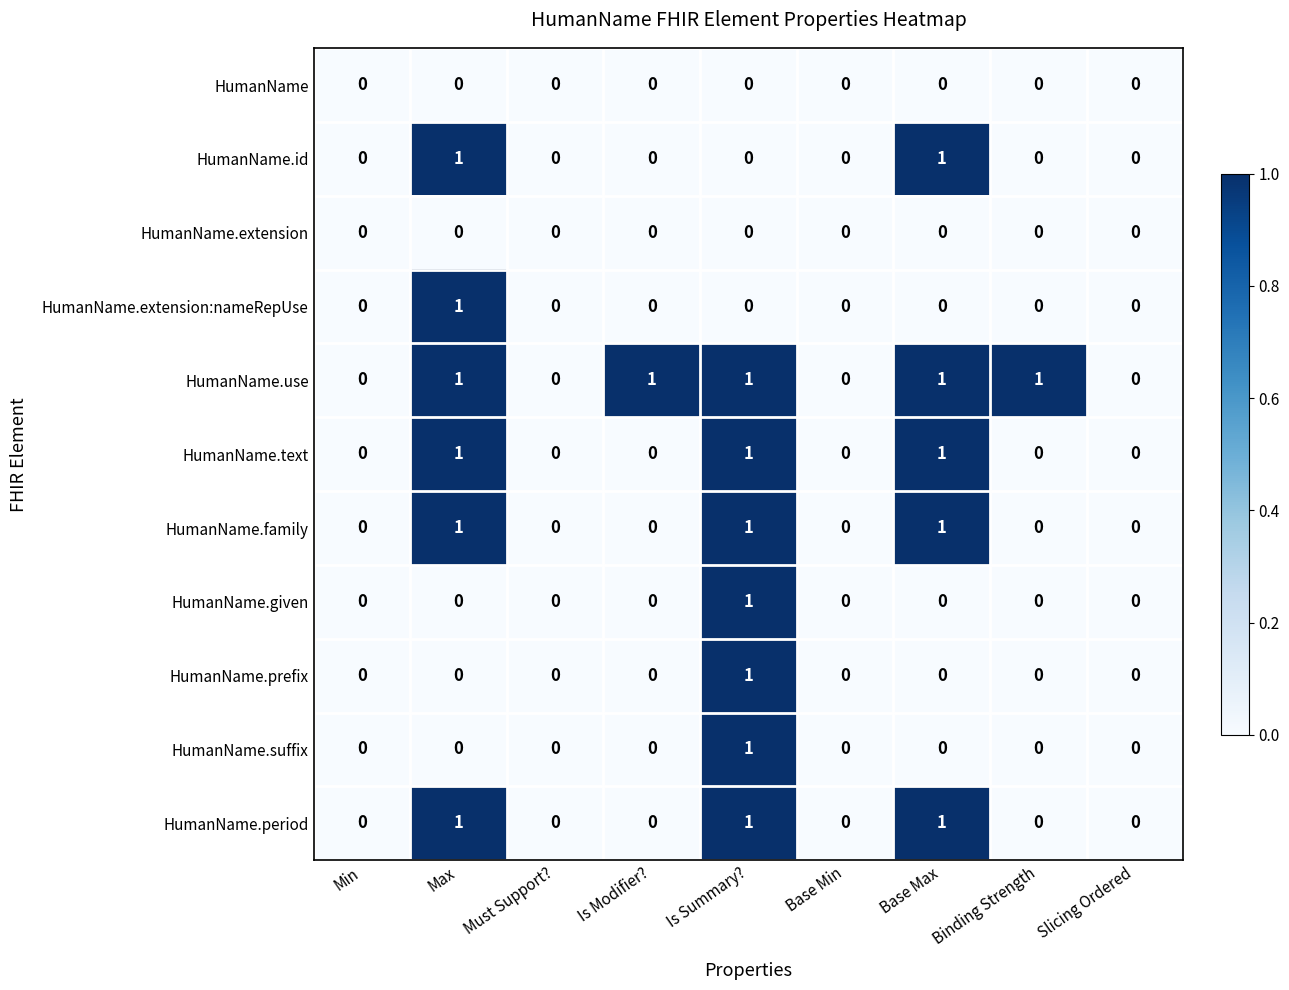

Which series has the largest total across all categories?

HumanName.use